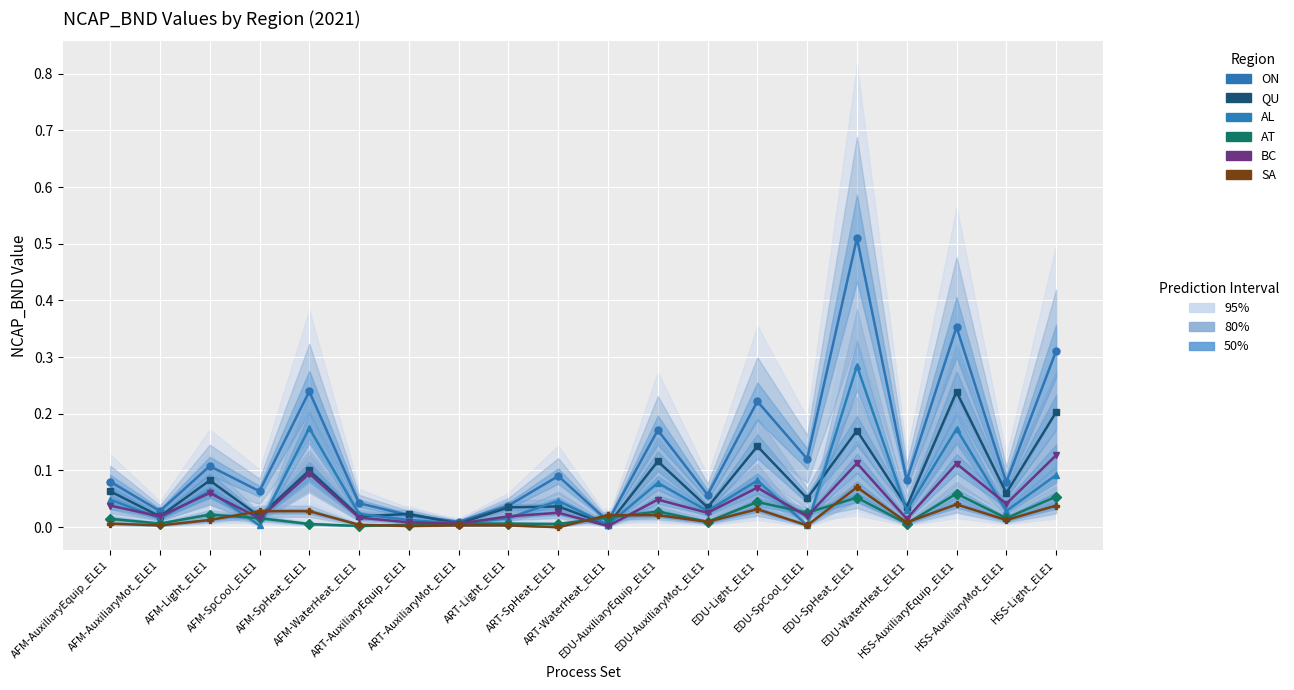

How many interior local peaks does the AL series have?

7